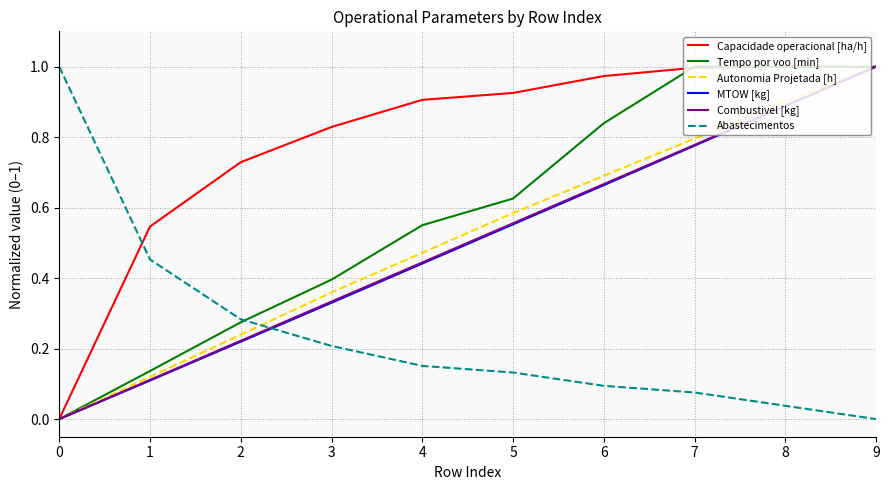

True or false: Combustivel [kg] has more than 0 points higher than both neighbors.

False